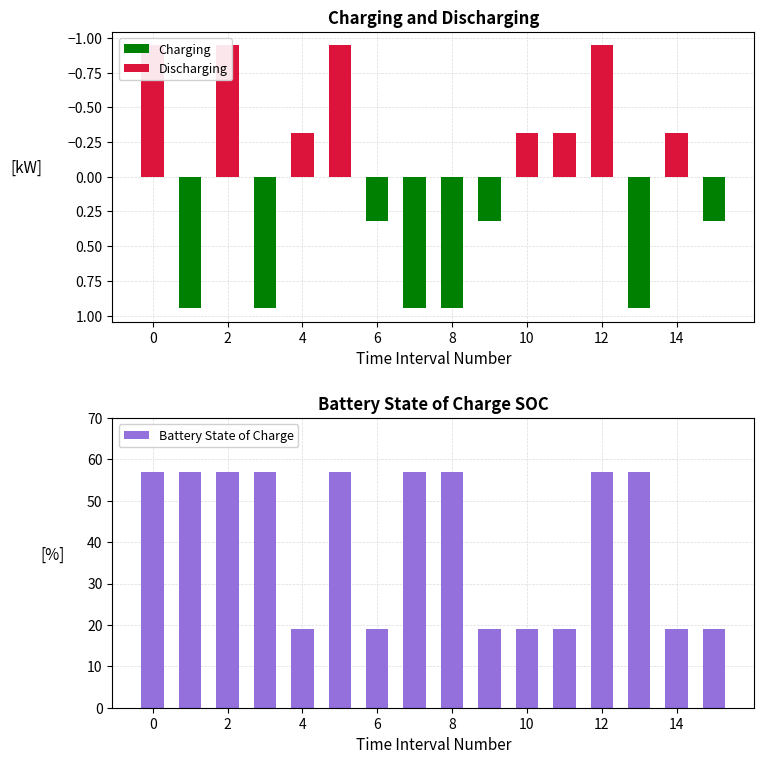

Reading left to right, extract all data points from this chart.

Charging: 0.0	0.9	0.0	0.9	0.0	0.0	0.3	0.9	0.9	0.3	0.0	0.0	0.0	0.9	0.0	0.3
Discharging: -0.9	0.0	-0.9	0.0	-0.3	-0.9	0.0	0.0	0.0	0.0	-0.3	-0.3	-0.9	0.0	-0.3	0.0
Battery State of Charge: 56.9	56.9	56.9	56.9	19.0	56.9	19.0	56.9	56.9	19.0	19.0	19.0	56.9	56.9	19.0	19.0